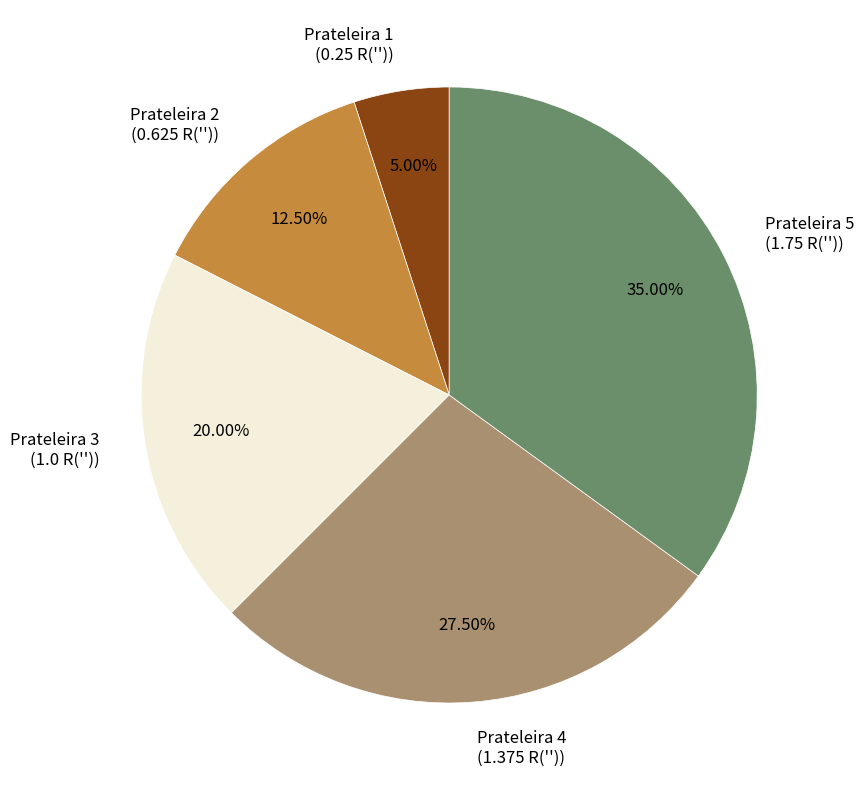

What is the smallest slice in the pie chart?

Prateleira 1 (0.25 R(''))